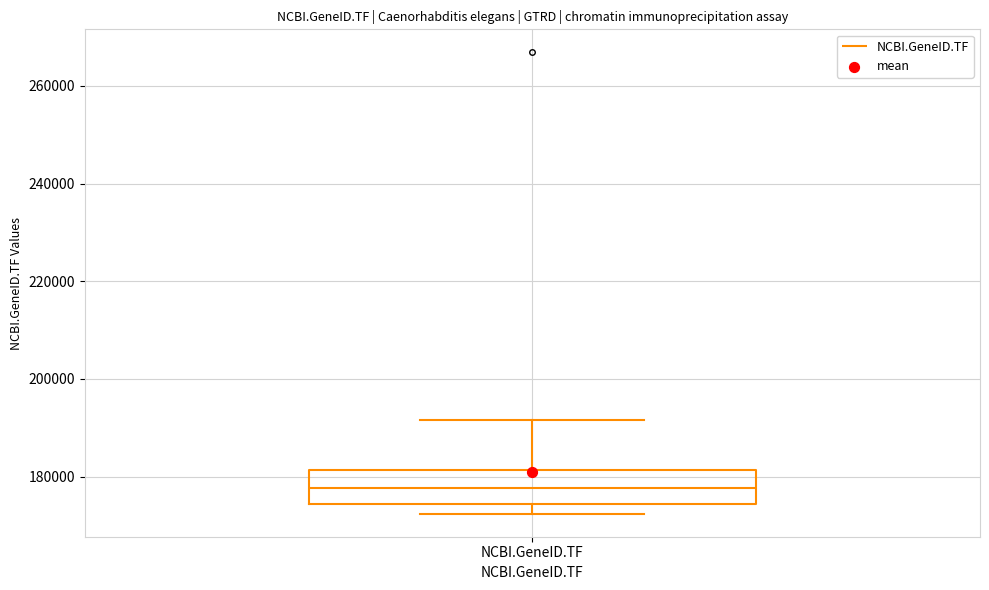

Transcribe this box plot: give where the median line is, the range the box spans, and where the two whiskers end, as read against the y-axis. The values are not printed on the chart, so give them approximately, as read against the axis.

median 178000, box 174000 to 182000, whiskers 172000 to 192000